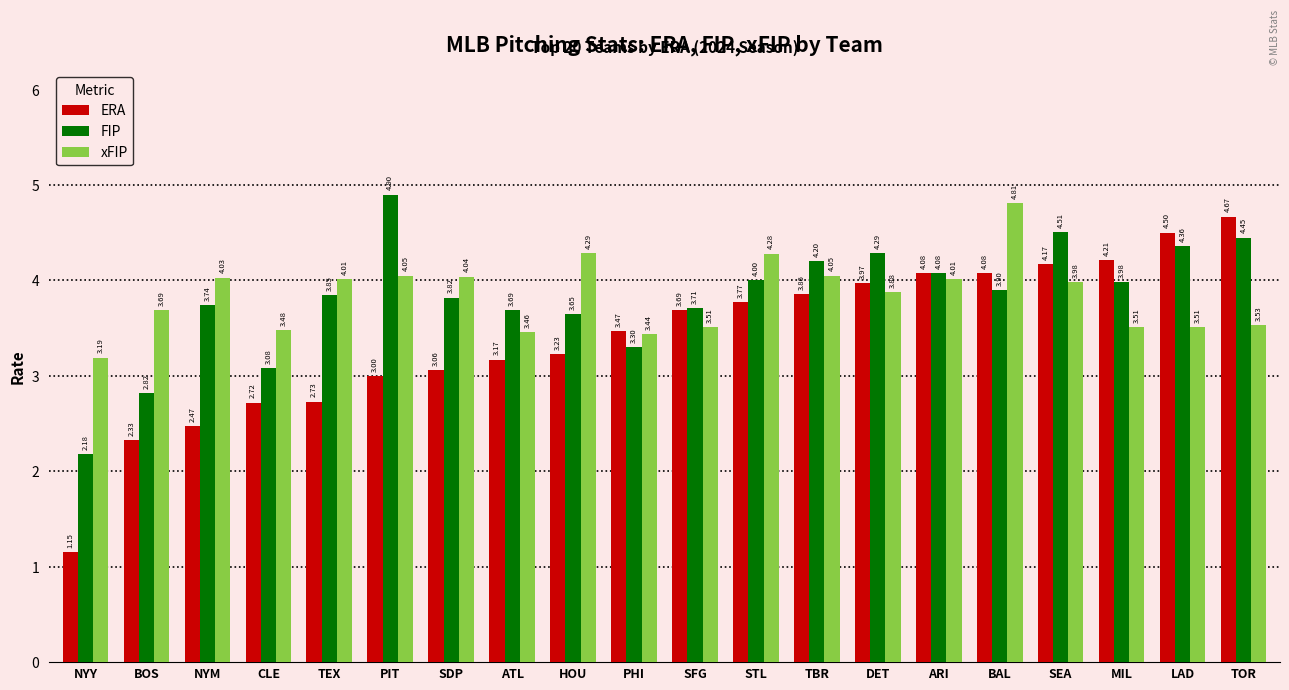

At how many categories does at least one series exceed 3?

20